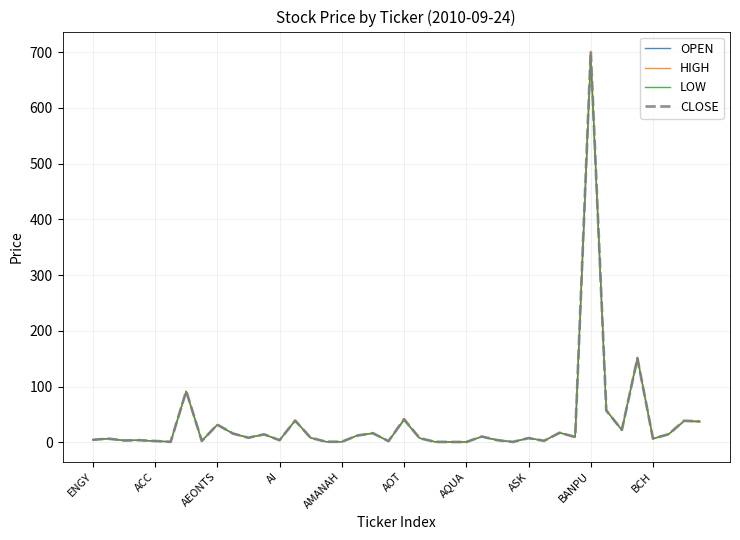

List the series in order of their overall mean, highest first.

HIGH, CLOSE, OPEN, LOW